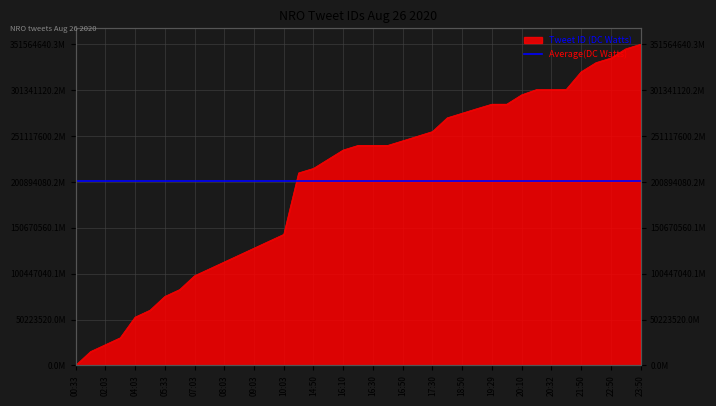

How many values are above zero?

38